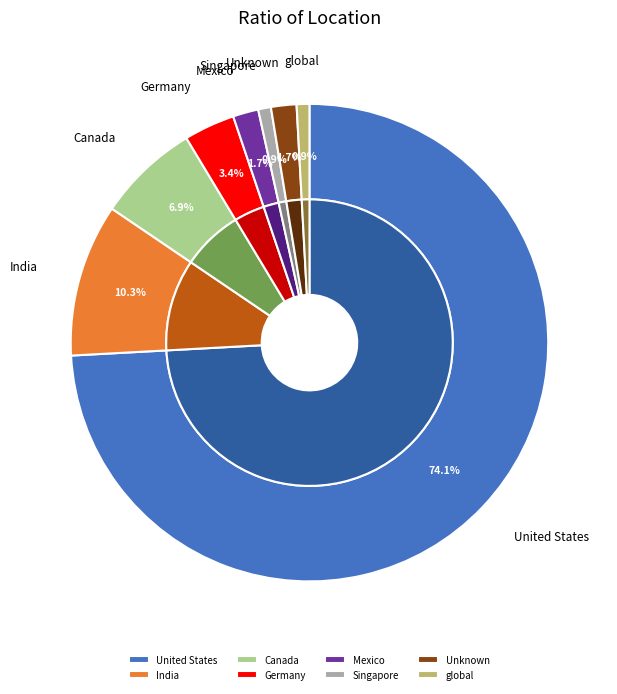

Rank the categories by value from highest to lowest.

United States, India, Canada, Germany, Mexico, Unknown, Singapore, global